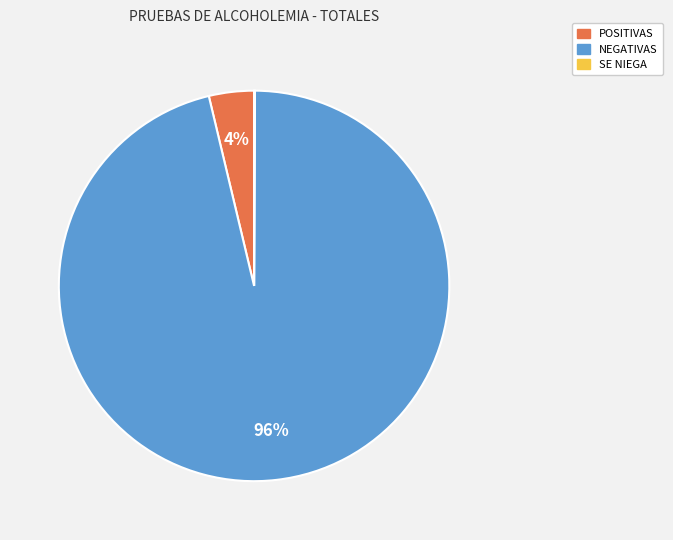

Between NEGATIVAS and POSITIVAS, which is larger?

NEGATIVAS